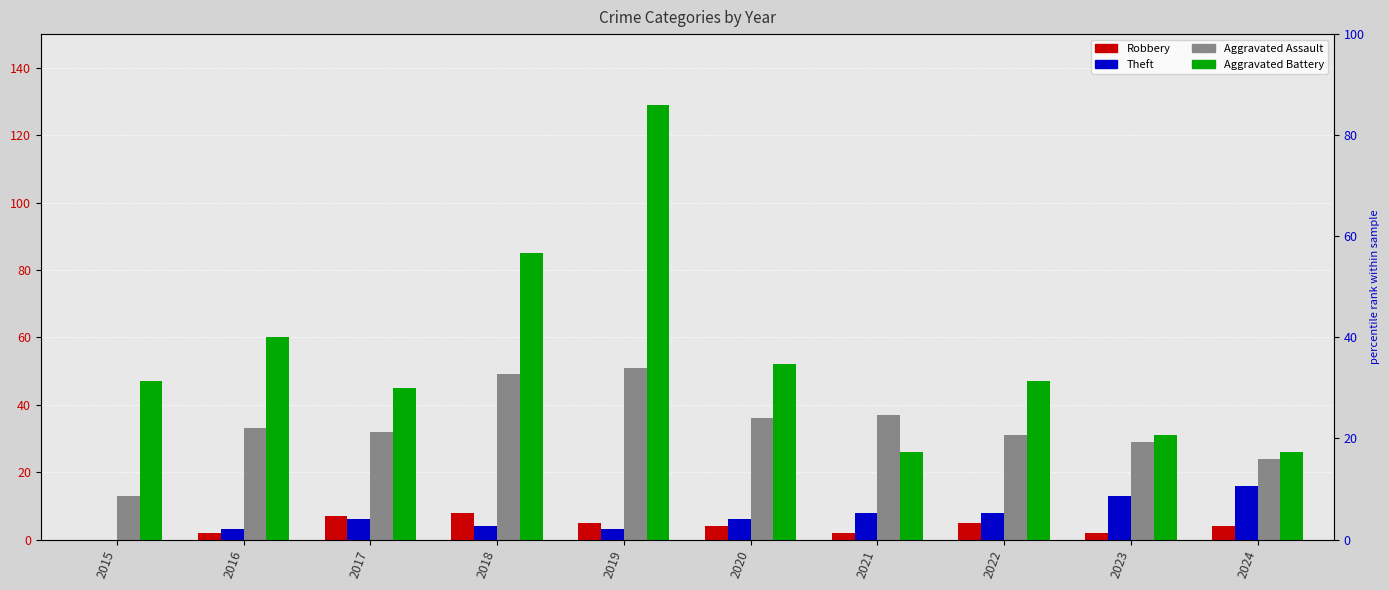

Where is Aggravated Battery nearest to the value 8?

2021